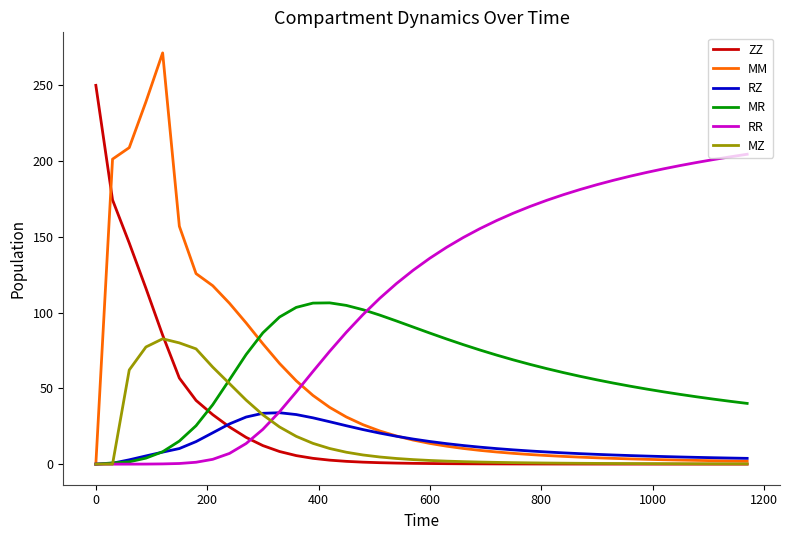

Rank the series by their maximum value, from highest to lowest.

MM, ZZ, RR, MR, MZ, RZ